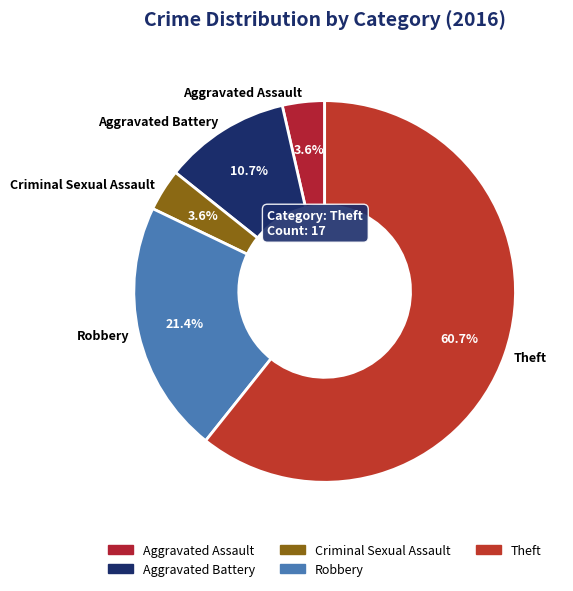

True or false: Aggravated Battery accounts for 11% of the total.

True